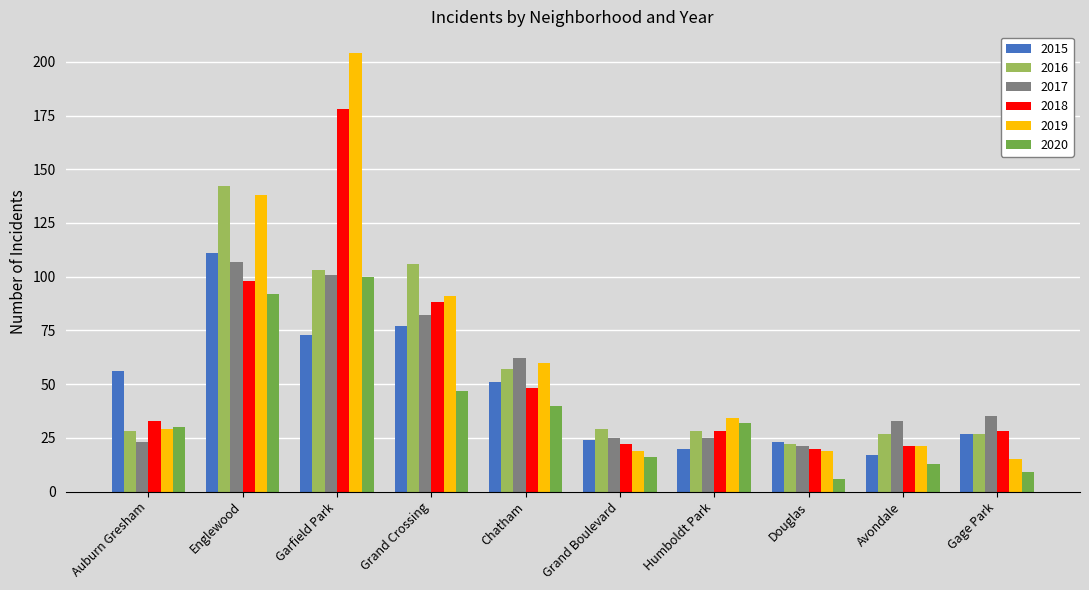

What is the label of the 8th bar from the right?

Garfield Park